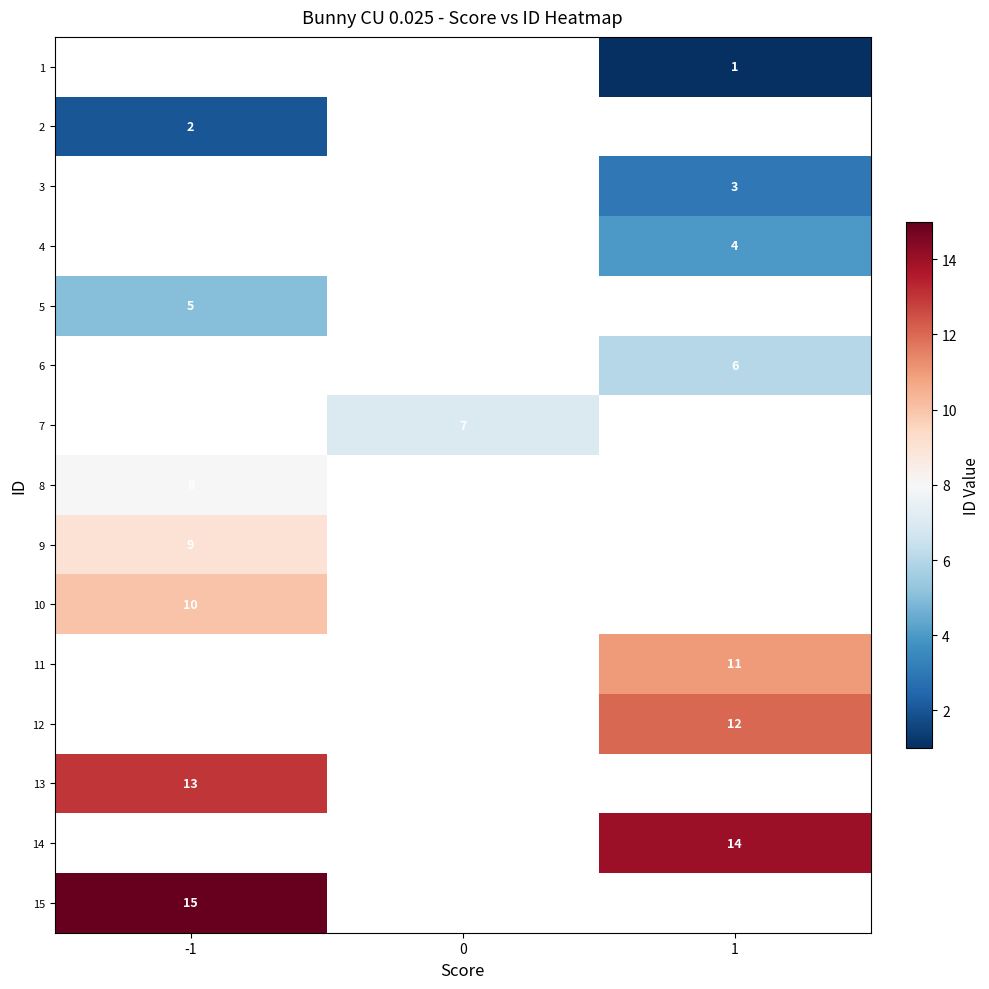

The 11 series shows 11 at 1. True or false?

True